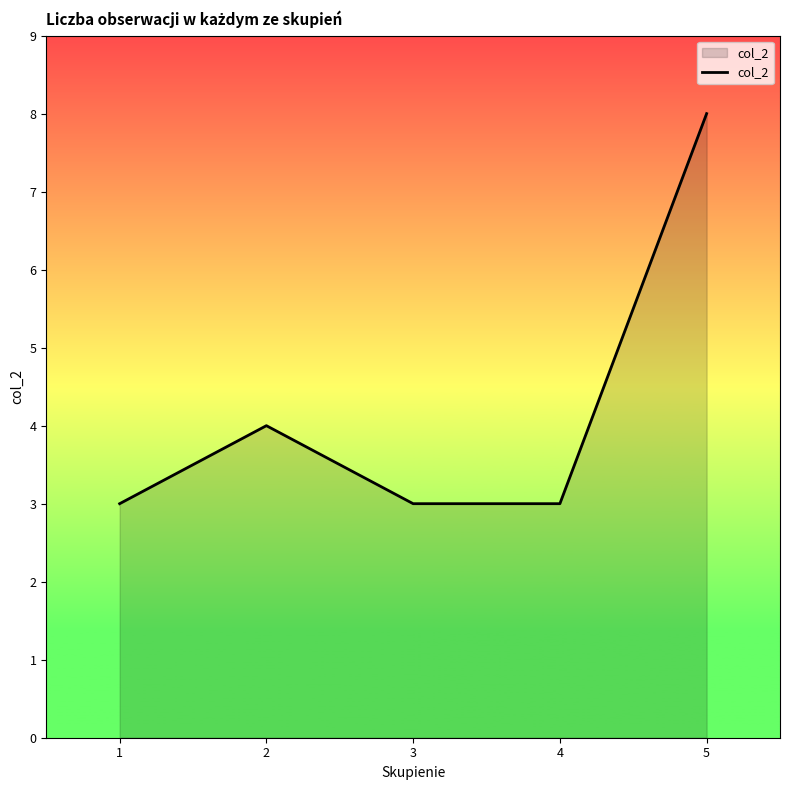

Which has a higher value, 5 or 1?

5